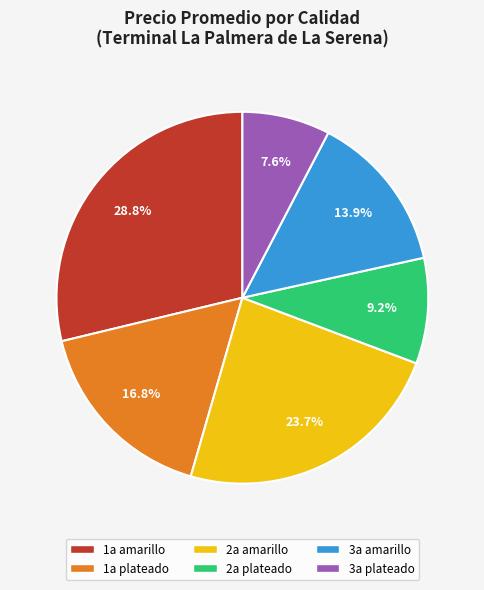

Is there a majority slice in this chart?

No